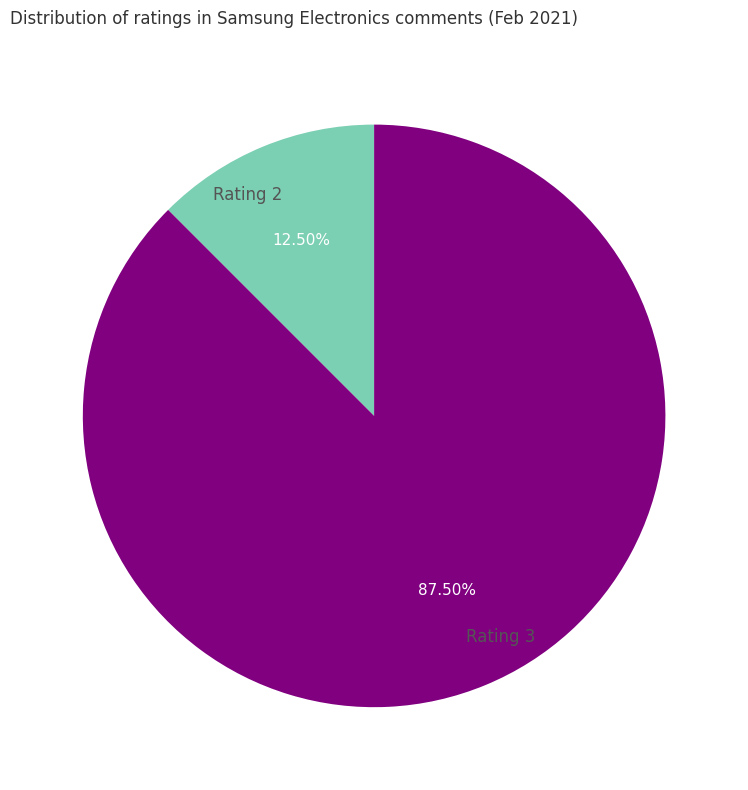

Rank the categories by value from lowest to highest.

Rating 2, Rating 3